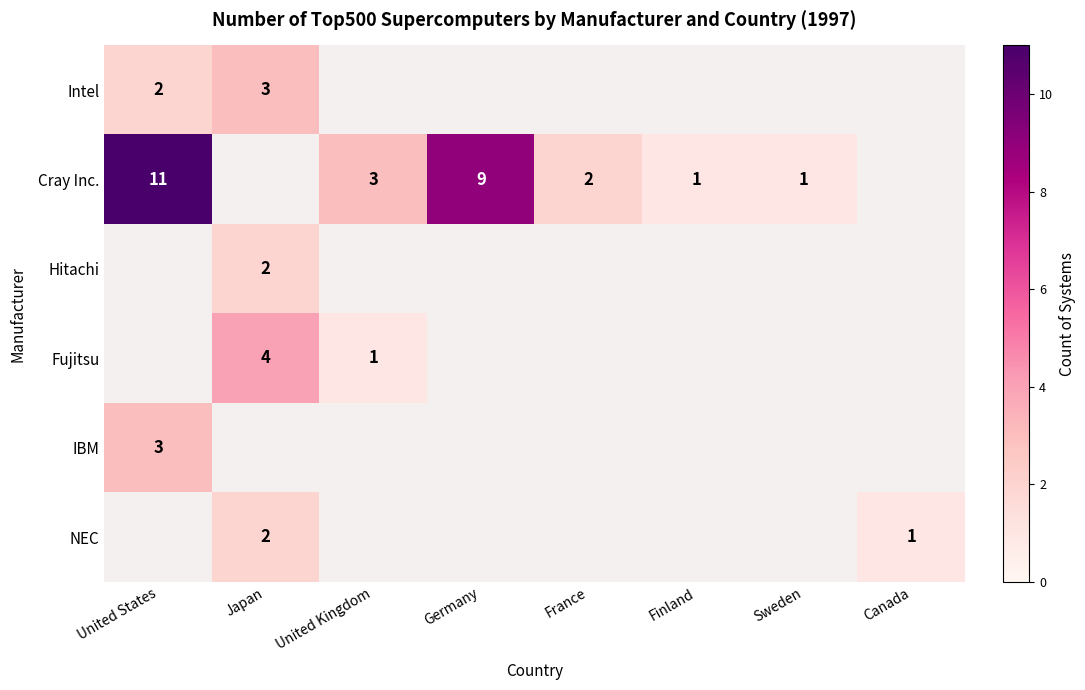

Read the Intel value at Japan.

3.0